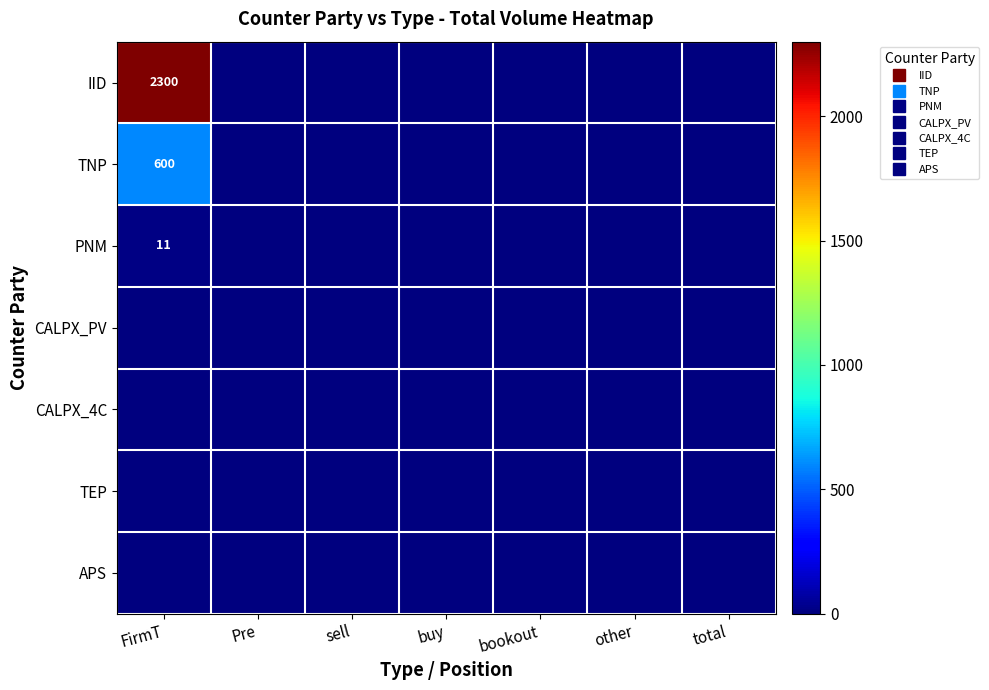

Which series has the widest spread of values?

IID